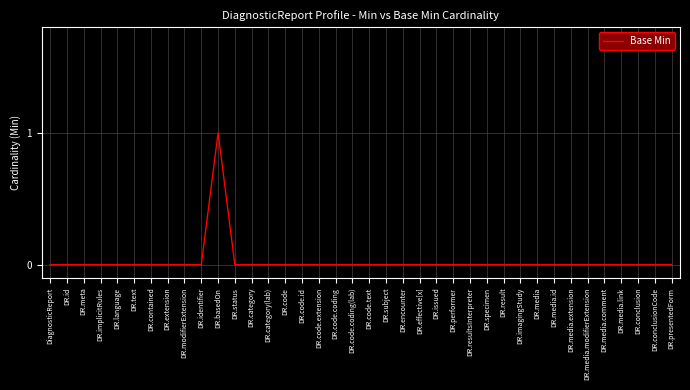

Reading left to right, transcribe all the data shown in this chart.

0	0	0	0	0	0	0	0	0	0	1	0	0	0	0	0	0	0	0	0	0	0	0	0	0	0	0	0	0	0	0	0	0	0	0	0	0	0